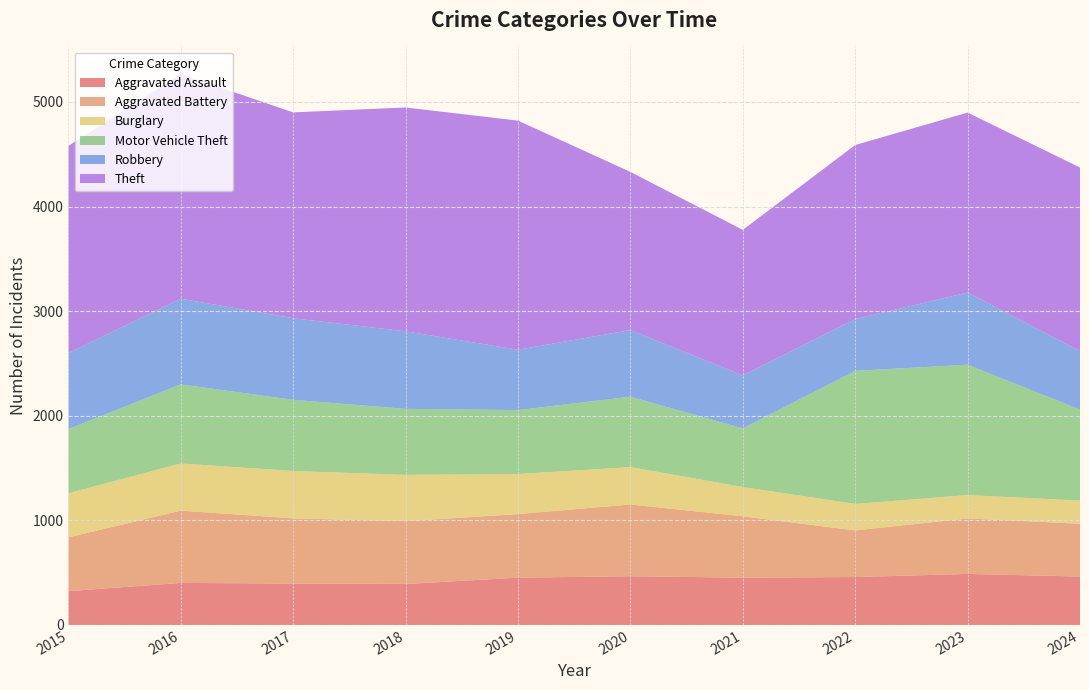

Reading left to right, what are all the values shown in this chart?

Aggravated Assault: 323	402	396	392	452	466	452	458	488	463
Aggravated Battery: 515	691	623	600	608	686	587	446	530	505
Burglary: 421	451	453	443	383	357	280	253	224	221
Motor Vehicle Theft: 614	756	680	631	611	673	560	1272	1246	871
Robbery: 726	819	780	741	577	637	506	495	690	558
Theft: 1981	2148	1968	2140	2190	1512	1392	1664	1720	1755